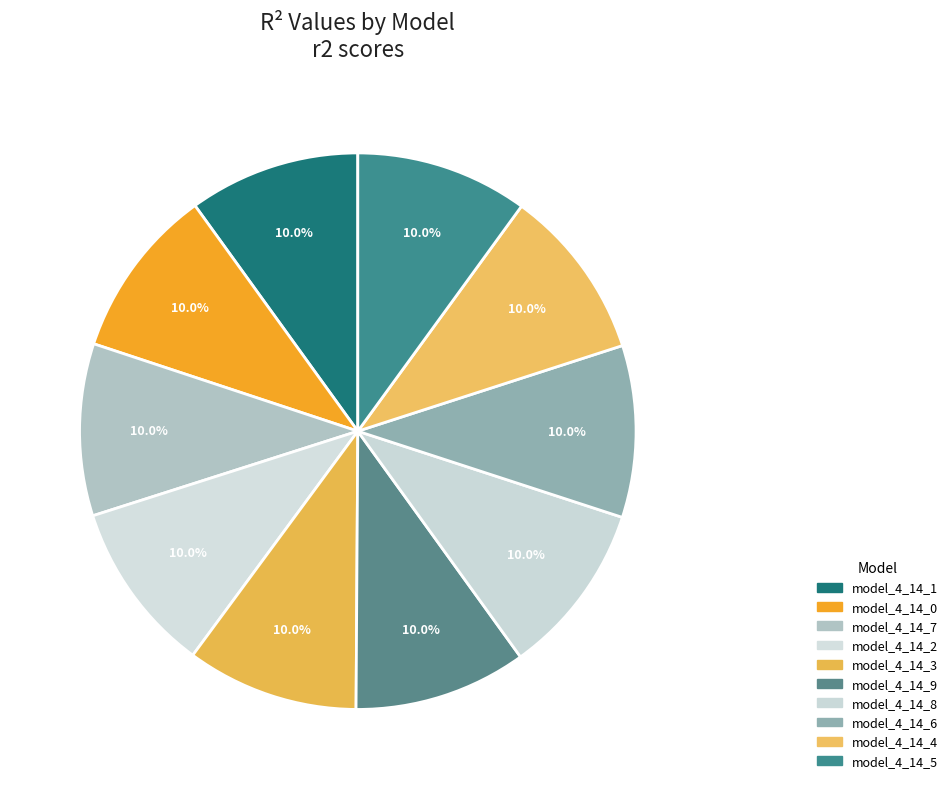

What is the total percentage of model_4_14_3 and model_4_14_5?

20.0%